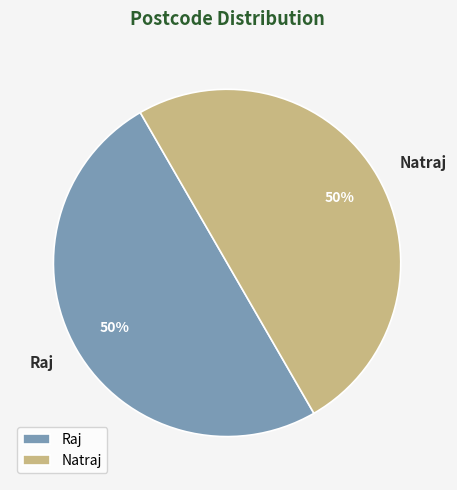

How many segments does this pie chart have?

2